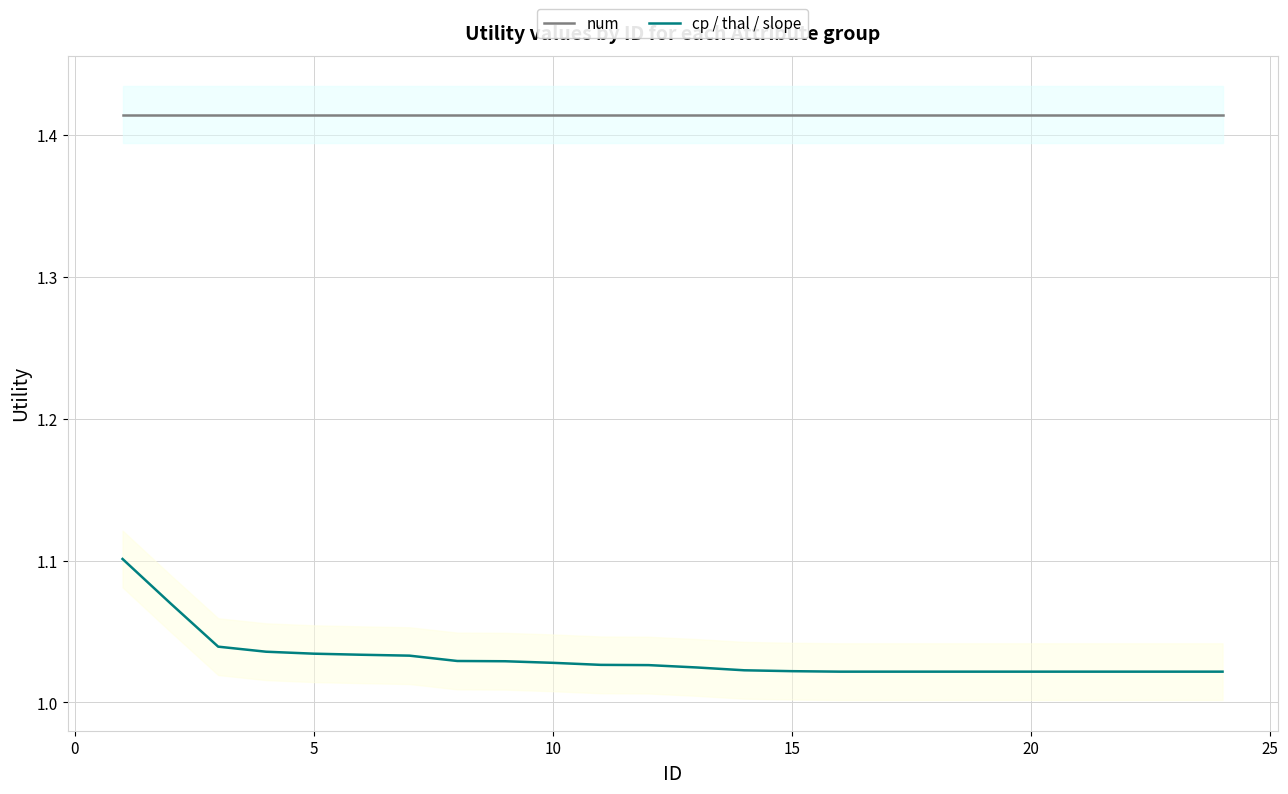

True or false: cp / thal / slope and num cross at least once.

False